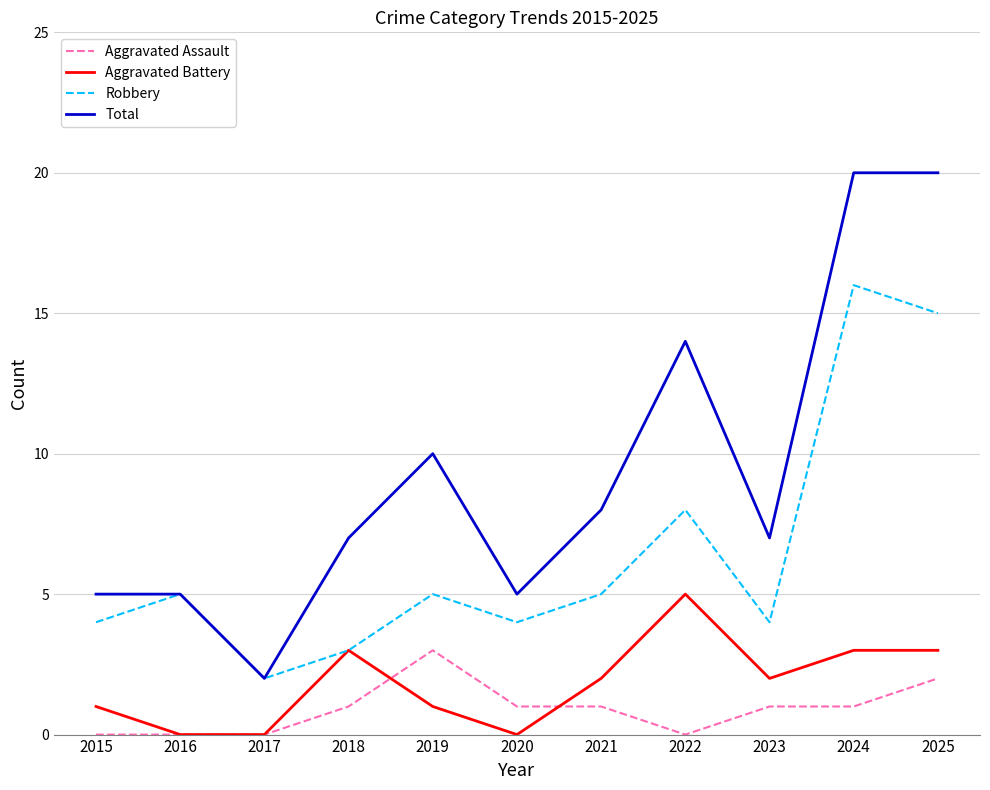

What is the spread (max minus min) of values at 2016?

5